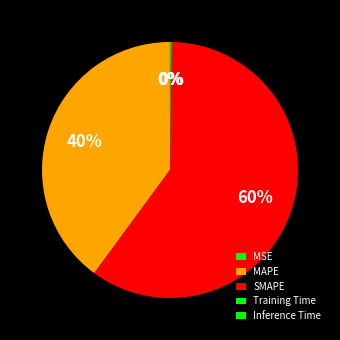

To the nearest percent, what is the combined percentage of Training Time and MAPE?

40%